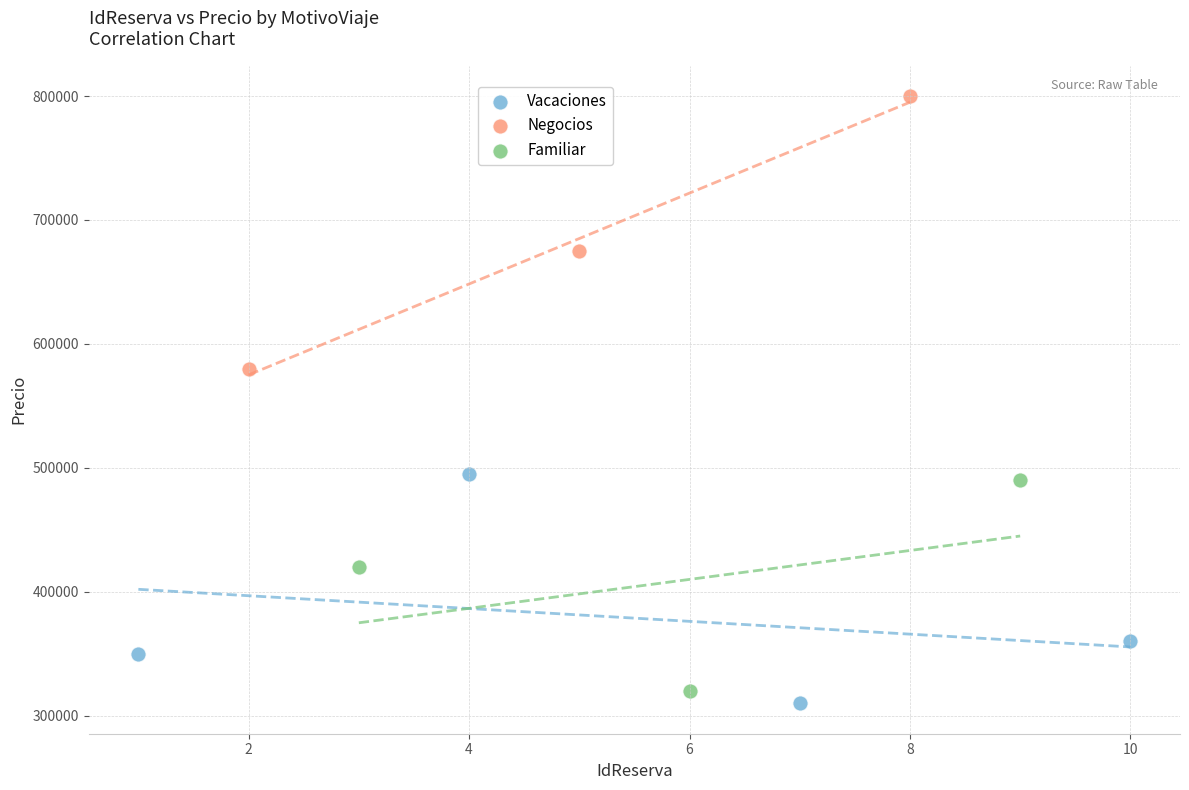

Which series reaches the maximum Y coordinate?

Negocios